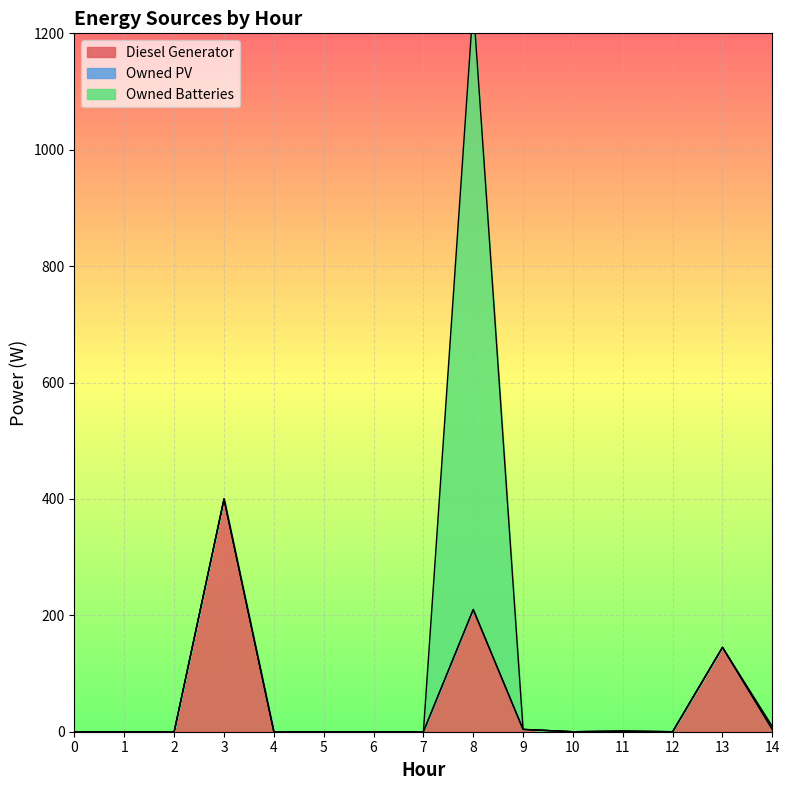

True or false: Diesel Generator and Owned PV cross at least once.

False